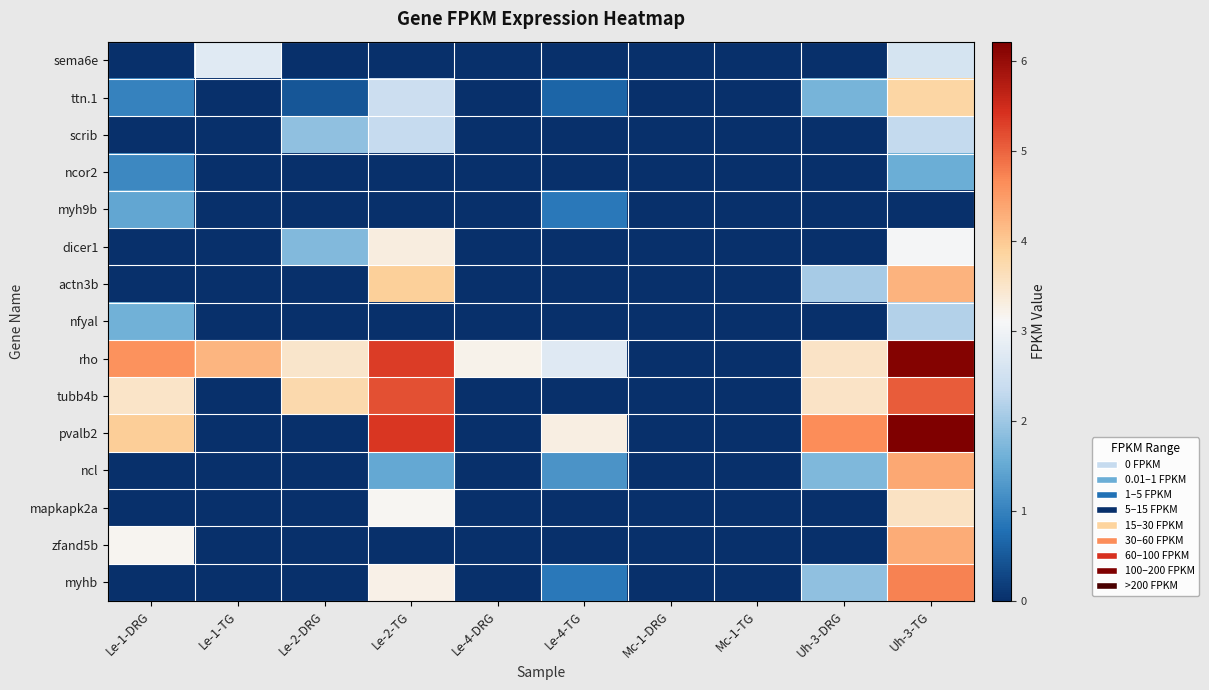

Reading right to left, transcribe all the data shown in this chart.

sema6e: Uh-3-TG=2.6	Uh-3-DRG=0.0	Mc-1-TG=0.0	Mc-1-DRG=0.0	Le-4-TG=0.0	Le-4-DRG=0.0	Le-2-TG=0.0	Le-2-DRG=0.0	Le-1-TG=2.7	Le-1-DRG=0.0
ttn.1: Uh-3-TG=3.8	Uh-3-DRG=1.7	Mc-1-TG=0.0	Mc-1-DRG=0.0	Le-4-TG=0.7	Le-4-DRG=0.0	Le-2-TG=2.4	Le-2-DRG=0.5	Le-1-TG=0.0	Le-1-DRG=1.0
scrib: Uh-3-TG=2.3	Uh-3-DRG=0.0	Mc-1-TG=0.0	Mc-1-DRG=0.0	Le-4-TG=0.0	Le-4-DRG=0.0	Le-2-TG=2.3	Le-2-DRG=1.9	Le-1-TG=0.0	Le-1-DRG=0.0
ncor2: Uh-3-TG=1.6	Uh-3-DRG=0.0	Mc-1-TG=0.0	Mc-1-DRG=0.0	Le-4-TG=0.0	Le-4-DRG=0.0	Le-2-TG=0.0	Le-2-DRG=0.0	Le-1-TG=0.0	Le-1-DRG=1.1
myh9b: Uh-3-TG=0.0	Uh-3-DRG=0.0	Mc-1-TG=0.0	Mc-1-DRG=0.0	Le-4-TG=0.9	Le-4-DRG=0.0	Le-2-TG=0.0	Le-2-DRG=0.0	Le-1-TG=0.0	Le-1-DRG=1.5
dicer1: Uh-3-TG=3.1	Uh-3-DRG=0.0	Mc-1-TG=0.0	Mc-1-DRG=0.0	Le-4-TG=0.0	Le-4-DRG=0.0	Le-2-TG=3.3	Le-2-DRG=1.8	Le-1-TG=0.0	Le-1-DRG=0.0
actn3b: Uh-3-TG=4.2	Uh-3-DRG=2.1	Mc-1-TG=0.0	Mc-1-DRG=0.0	Le-4-TG=0.0	Le-4-DRG=0.0	Le-2-TG=3.9	Le-2-DRG=0.0	Le-1-TG=0.0	Le-1-DRG=0.0
nfyal: Uh-3-TG=2.2	Uh-3-DRG=0.0	Mc-1-TG=0.0	Mc-1-DRG=0.0	Le-4-TG=0.0	Le-4-DRG=0.0	Le-2-TG=0.0	Le-2-DRG=0.0	Le-1-TG=0.0	Le-1-DRG=1.6
rho: Uh-3-TG=6.2	Uh-3-DRG=3.5	Mc-1-TG=0.0	Mc-1-DRG=0.0	Le-4-TG=2.7	Le-4-DRG=3.2	Le-2-TG=5.3	Le-2-DRG=3.5	Le-1-TG=4.2	Le-1-DRG=4.6
tubb4b: Uh-3-TG=5.1	Uh-3-DRG=3.5	Mc-1-TG=0.0	Mc-1-DRG=0.0	Le-4-TG=0.0	Le-4-DRG=0.0	Le-2-TG=5.2	Le-2-DRG=3.7	Le-1-TG=0.0	Le-1-DRG=3.5
pvalb2: Uh-3-TG=6.2	Uh-3-DRG=4.6	Mc-1-TG=0.0	Mc-1-DRG=0.0	Le-4-TG=3.3	Le-4-DRG=0.0	Le-2-TG=5.4	Le-2-DRG=0.0	Le-1-TG=0.0	Le-1-DRG=4.0
ncl: Uh-3-TG=4.4	Uh-3-DRG=1.7	Mc-1-TG=0.0	Mc-1-DRG=0.0	Le-4-TG=1.2	Le-4-DRG=0.0	Le-2-TG=1.5	Le-2-DRG=0.0	Le-1-TG=0.0	Le-1-DRG=0.0
mapkapk2a: Uh-3-TG=3.6	Uh-3-DRG=0.0	Mc-1-TG=0.0	Mc-1-DRG=0.0	Le-4-TG=0.0	Le-4-DRG=0.0	Le-2-TG=3.2	Le-2-DRG=0.0	Le-1-TG=0.0	Le-1-DRG=0.0
zfand5b: Uh-3-TG=4.3	Uh-3-DRG=0.0	Mc-1-TG=0.0	Mc-1-DRG=0.0	Le-4-TG=0.0	Le-4-DRG=0.0	Le-2-TG=0.0	Le-2-DRG=0.0	Le-1-TG=0.0	Le-1-DRG=3.2
myhb: Uh-3-TG=4.8	Uh-3-DRG=1.9	Mc-1-TG=0.0	Mc-1-DRG=0.0	Le-4-TG=0.9	Le-4-DRG=0.0	Le-2-TG=3.2	Le-2-DRG=0.0	Le-1-TG=0.0	Le-1-DRG=0.0